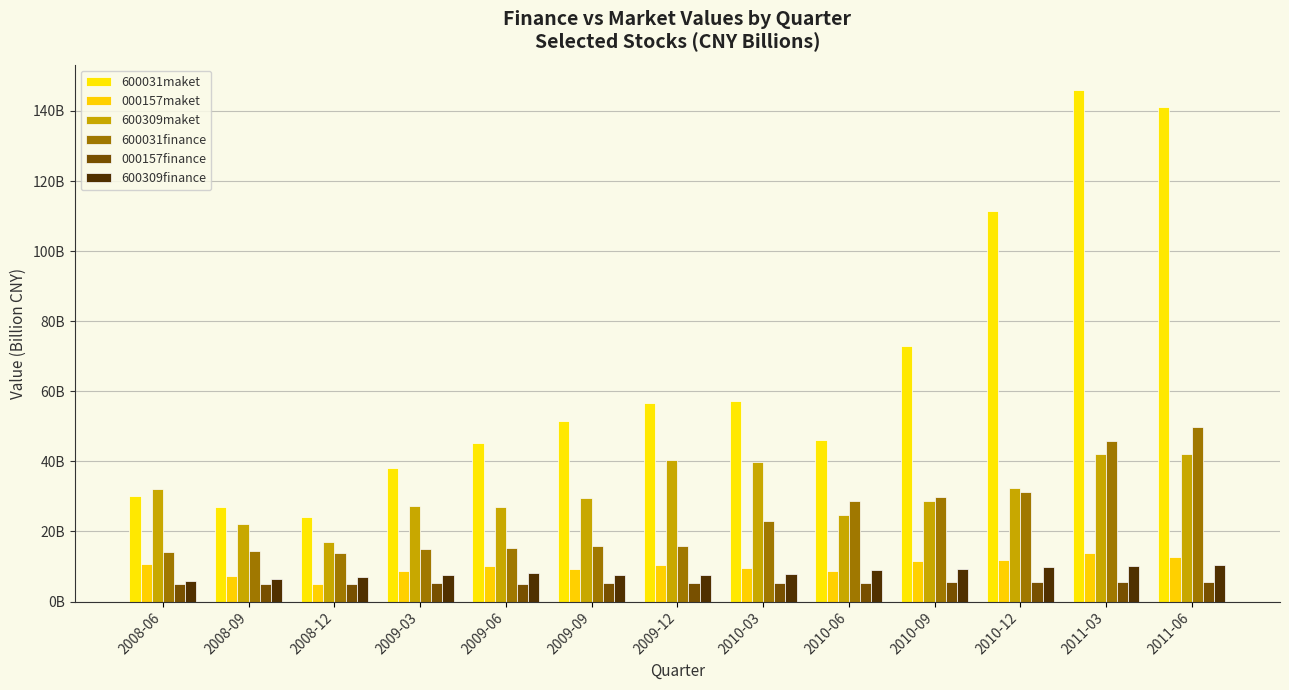

What is the maximum value for 000157finance?

5.7